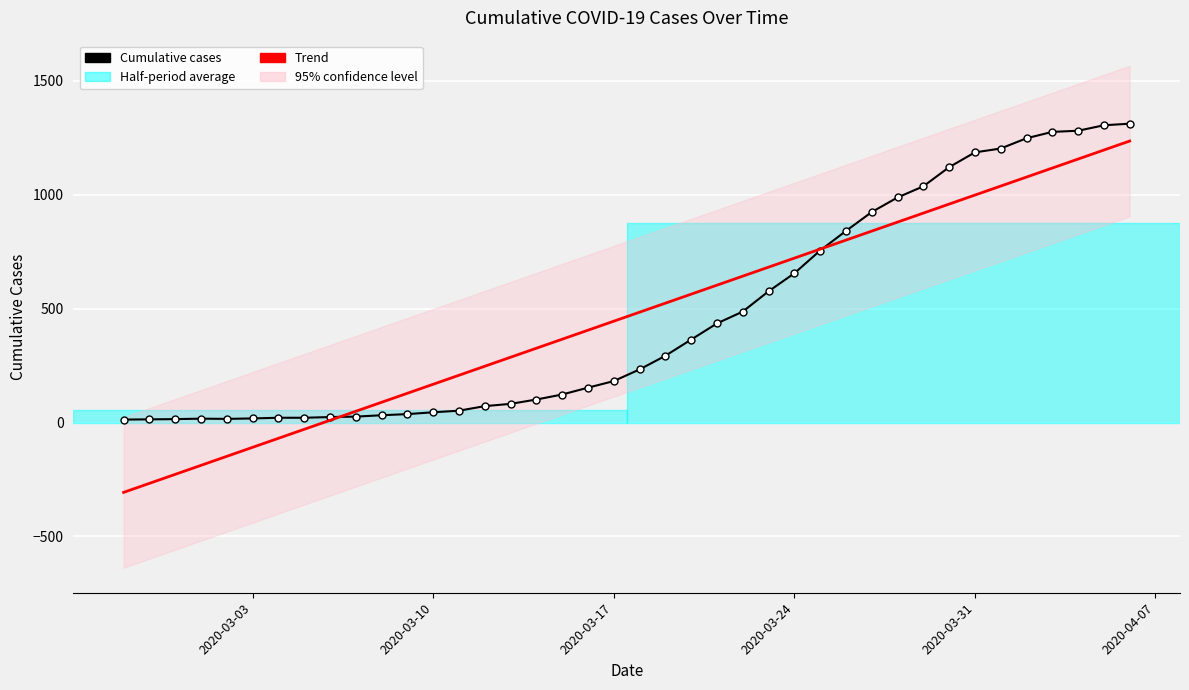

Where is Trend nearest to the value 464?

2020-03-17